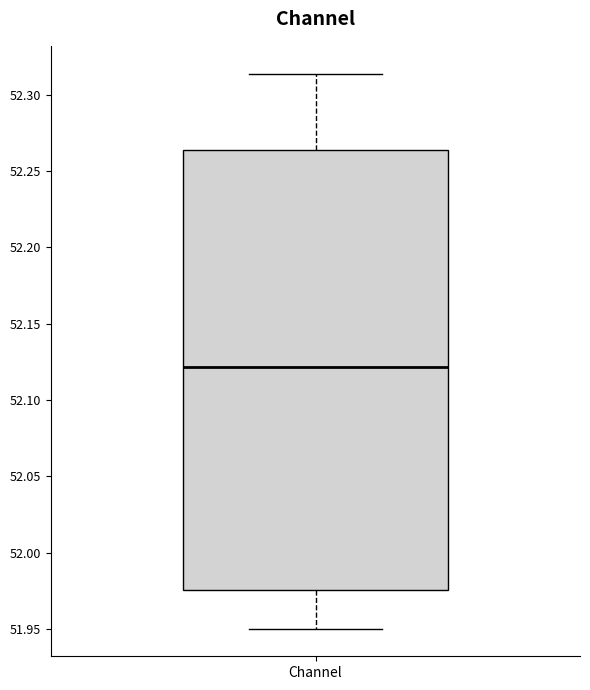

Read this box plot against the y-axis: the position of the median line, the range covered by the box, and the ends of both whiskers. The values are not printed on the chart, so give them approximately, as read against the axis.

median 52.120, box 51.975 to 52.265, whiskers 51.950 to 52.315